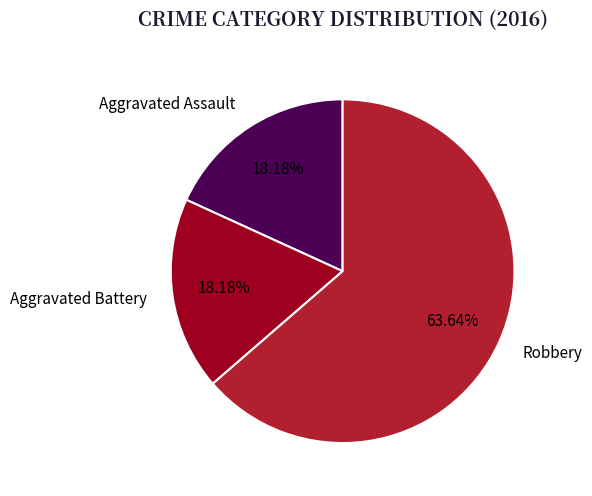

Do Robbery and Aggravated Battery together represent more than half of the pie?

Yes